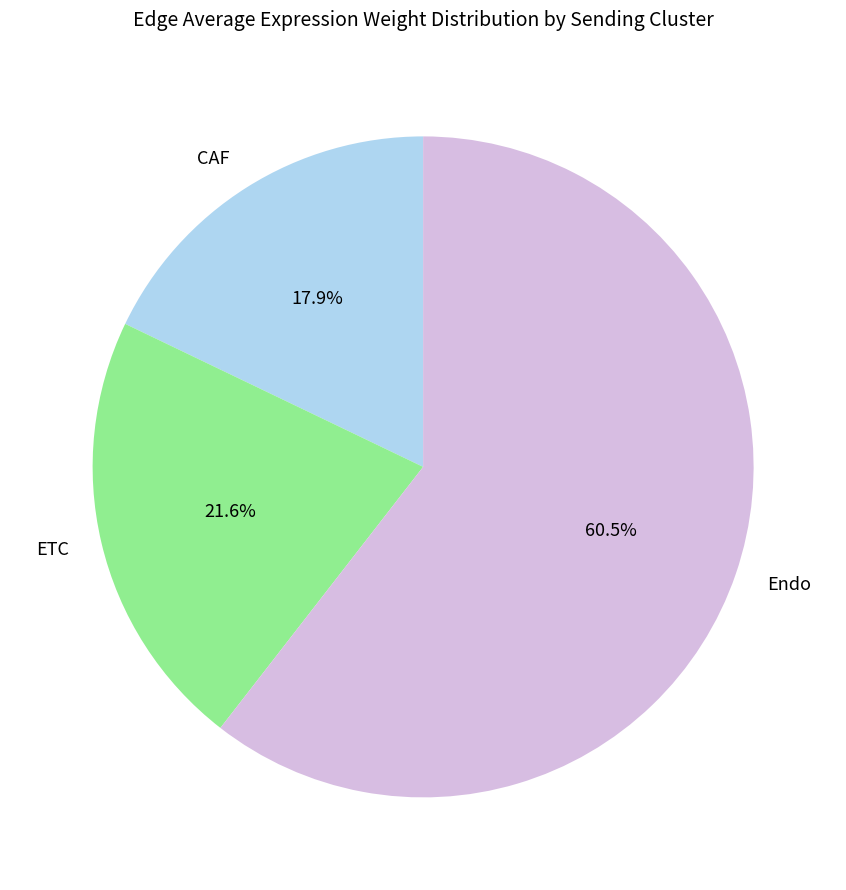

To the nearest percent, what is the difference between the largest and smallest slice percentages?

43%